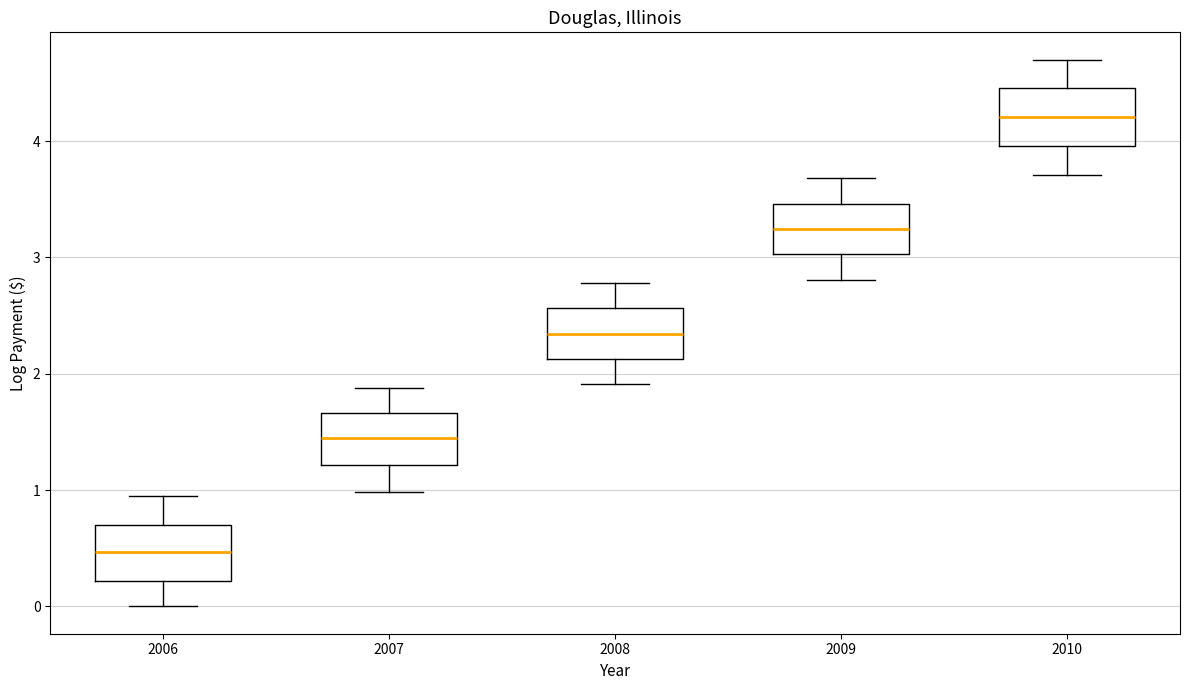

Reading left to right, transcribe this box plot: for each box, give where its median line is, the range the box spans, and where its two whiskers end, as read against the y-axis. The values are not printed on the chart, so give them approximately, as read against the axis.

2006: median 0.5, box 0.2 to 0.7, whiskers 0.0 to 0.9
2007: median 1.4, box 1.2 to 1.7, whiskers 1.0 to 1.9
2008: median 2.3, box 2.1 to 2.6, whiskers 1.9 to 2.8
2009: median 3.2, box 3.0 to 3.5, whiskers 2.8 to 3.7
2010: median 4.2, box 4.0 to 4.5, whiskers 3.7 to 4.7